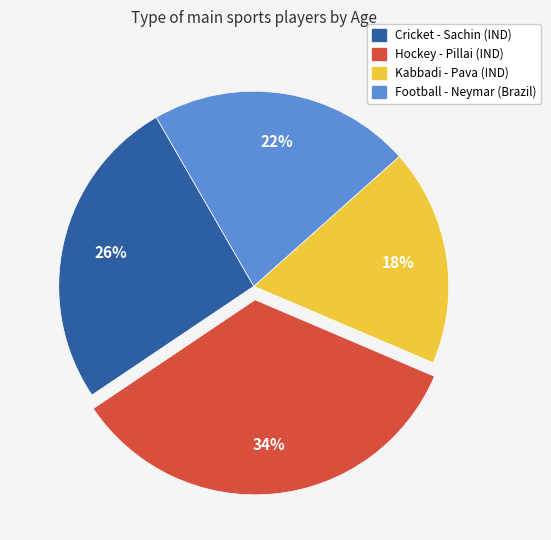

How many slices are in this pie chart?

4